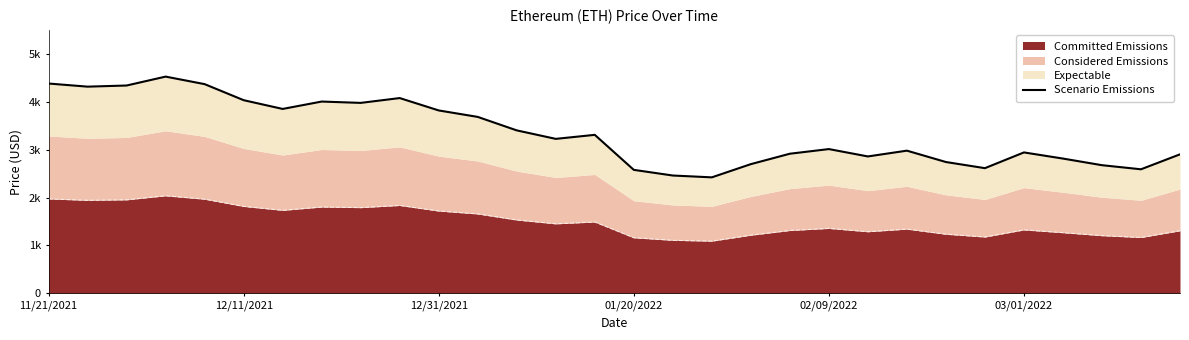

True or false: the data shows 5921.3 at 6.

False